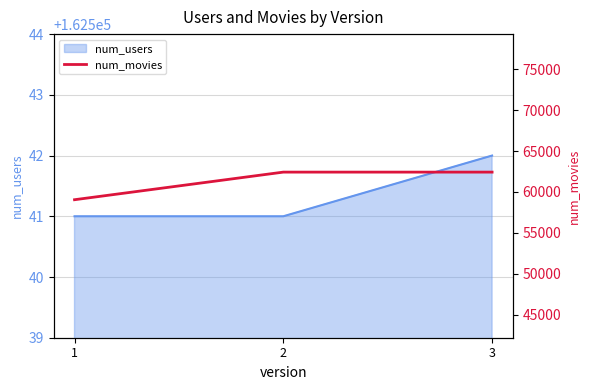

True or false: the data shows 77345 at 1.

False